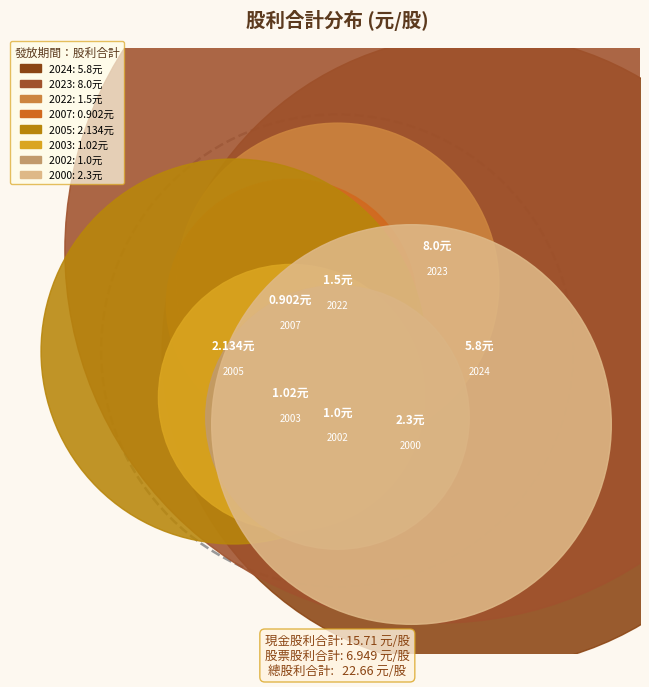

Is it true that 2005(2.134) is 9% of the pie?

True